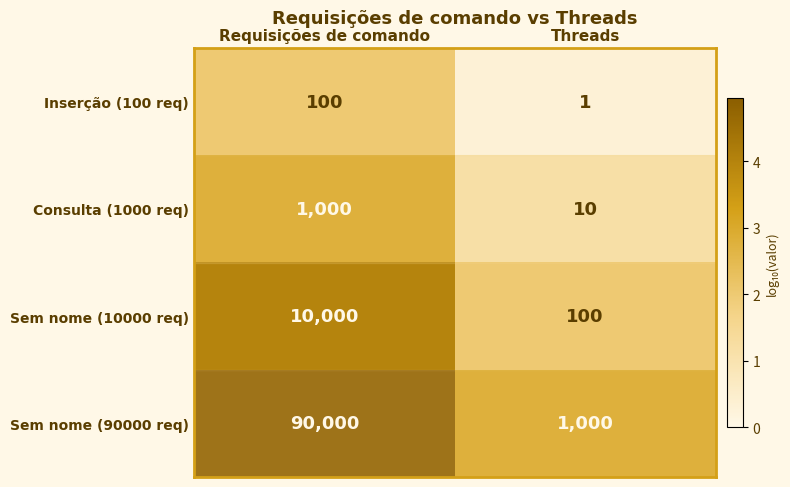

Which series has the largest total across all categories?

Sem nome (90000 req)